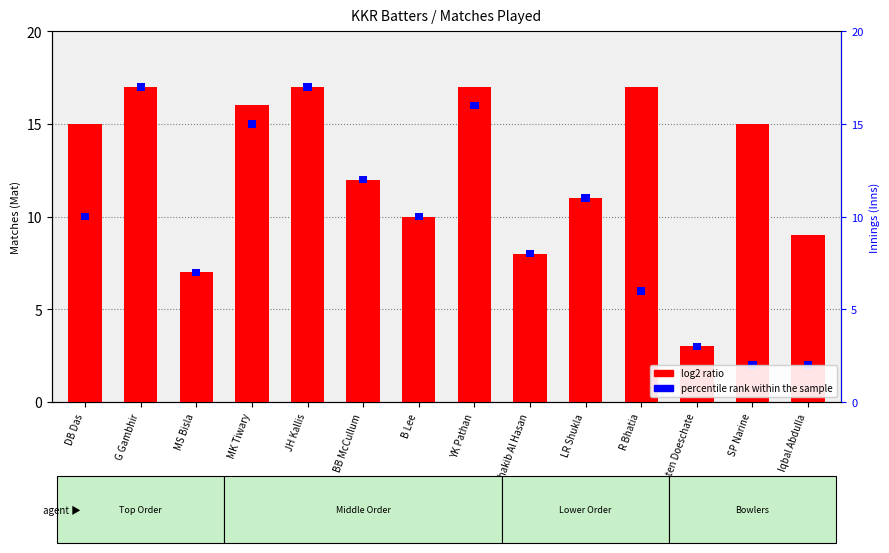

How many bars are there in total?

14